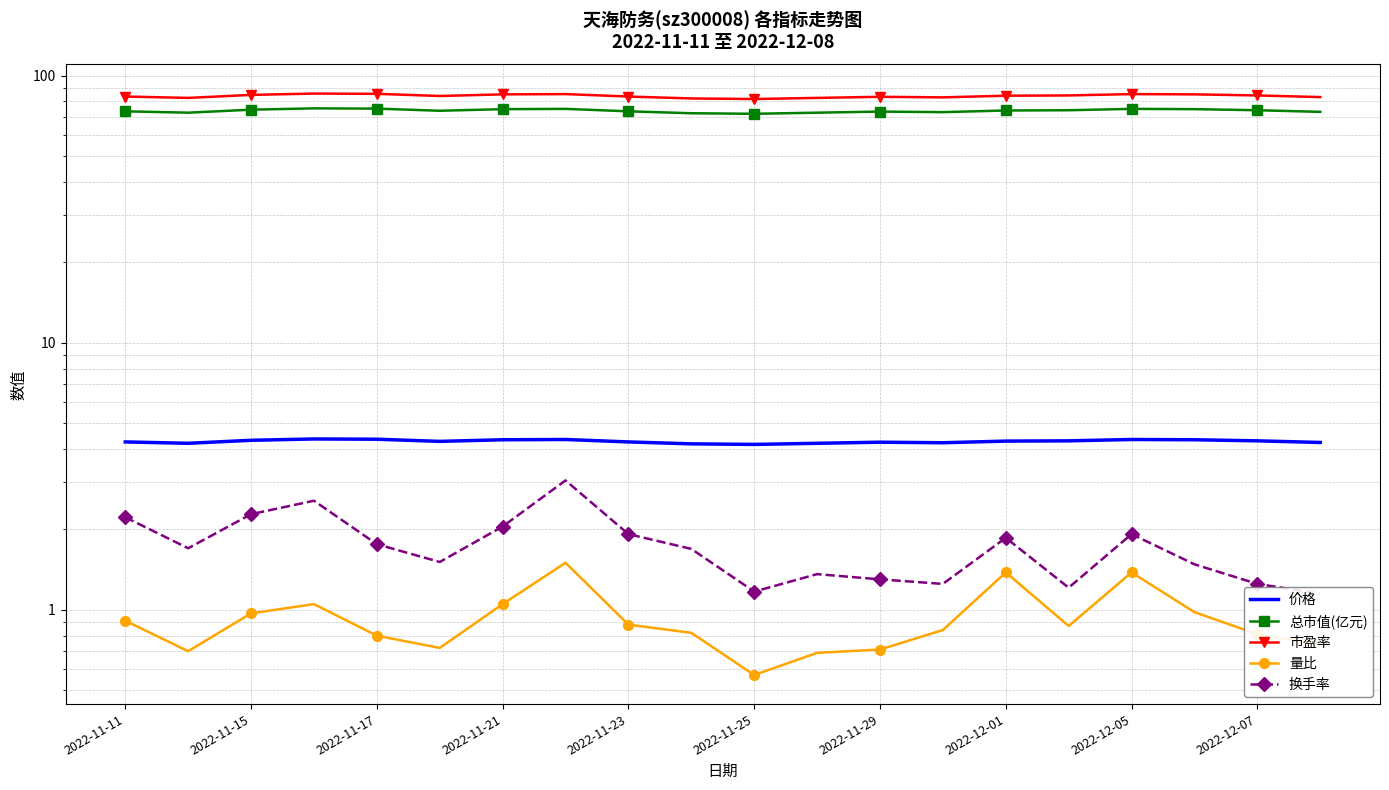

What is the total value across all series at 2022-11-29?

162.7